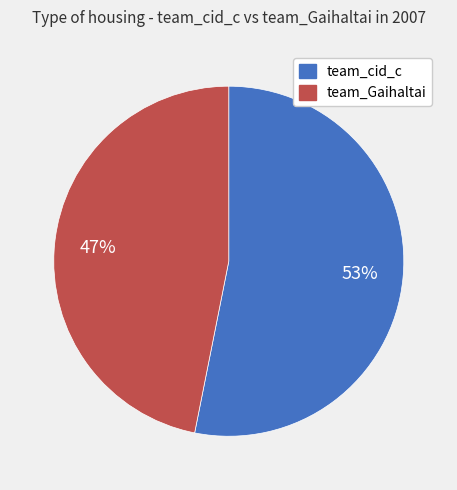

Between team_Gaihaltai and team_cid_c, which is larger?

team_cid_c